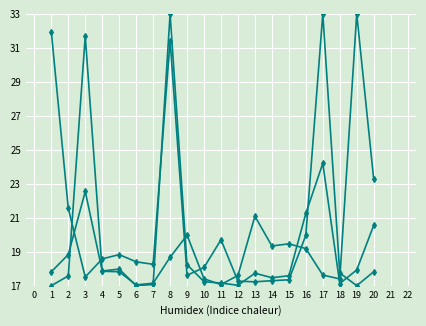

The length series shows 17.2 at 13. True or false?

True